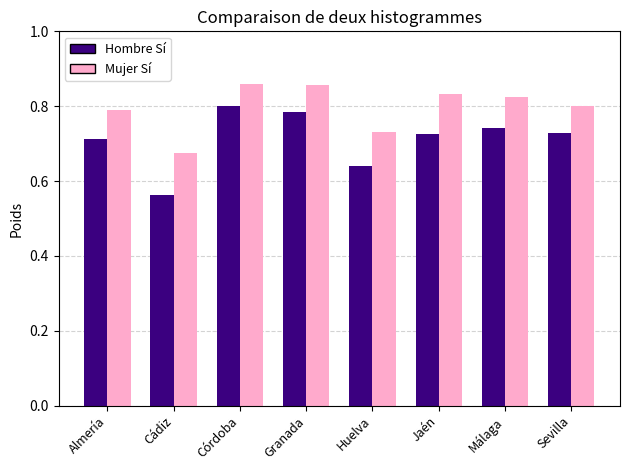

True or false: Hombre Sí has a value of 0.2 at Sevilla.

False